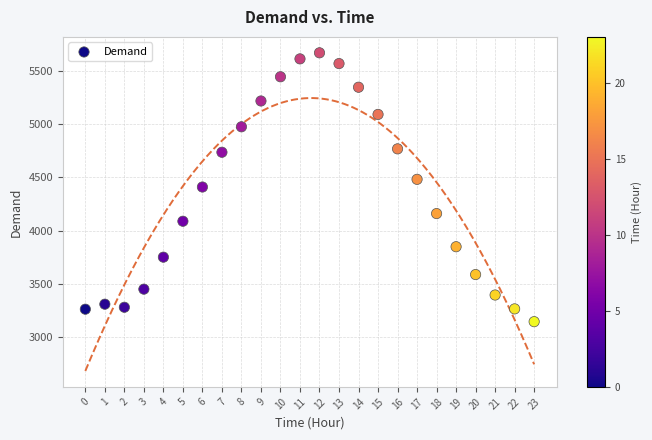

What is the range of Y values (max minus min)?

2522